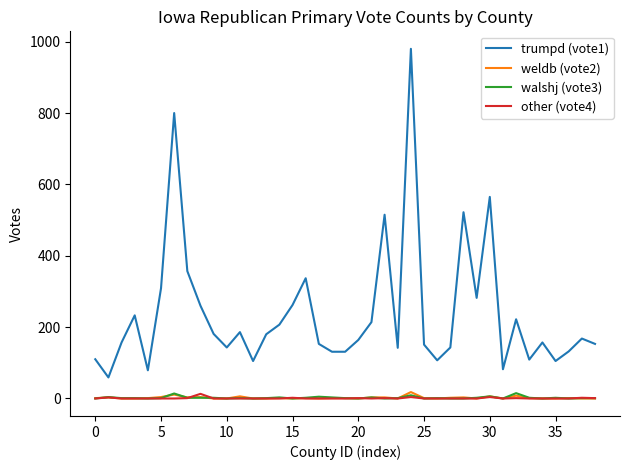

True or false: trumpd (vote1) and walshj (vote3) intersect in this chart.

False